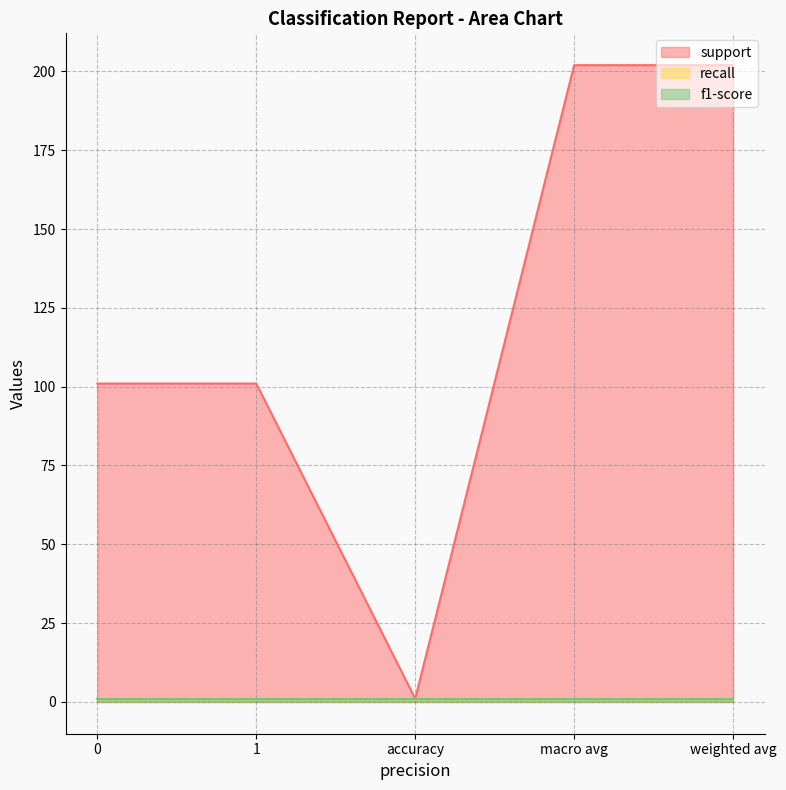

What is the highest value of the support series?

202